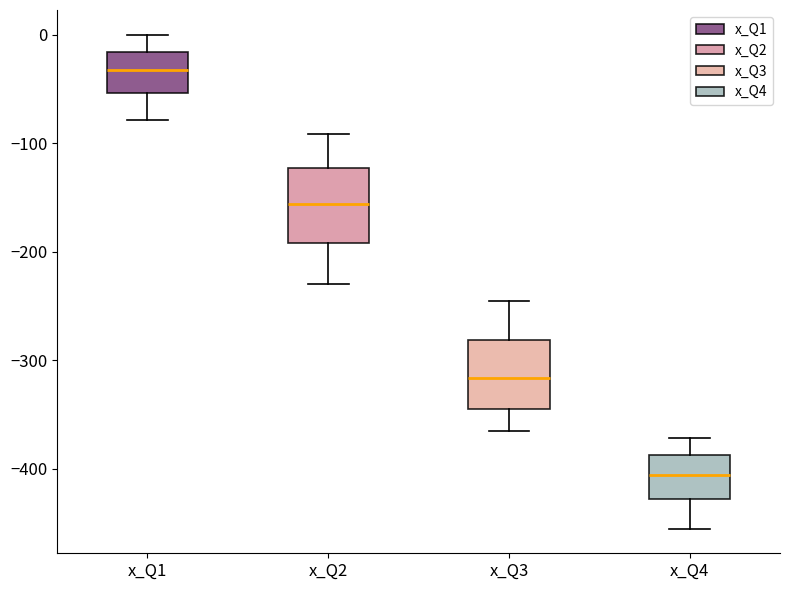

Where does the upper whisker of the box for x_Q2 end on the y-axis? The values are not printed on the chart, so give them approximately, as read against the axis.

-90